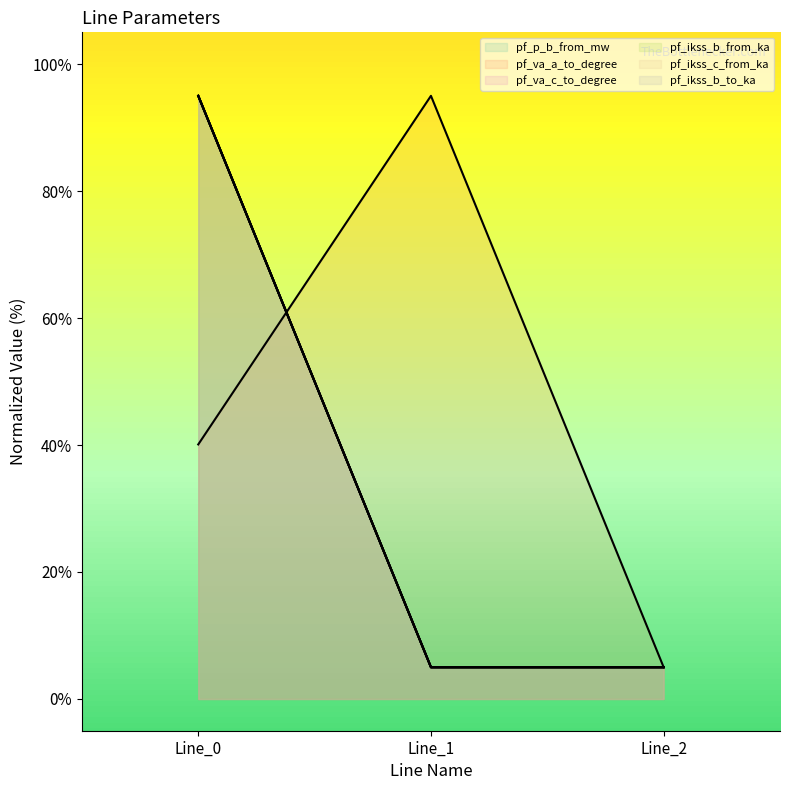

What is the total value across all series at Line_2?

25.0